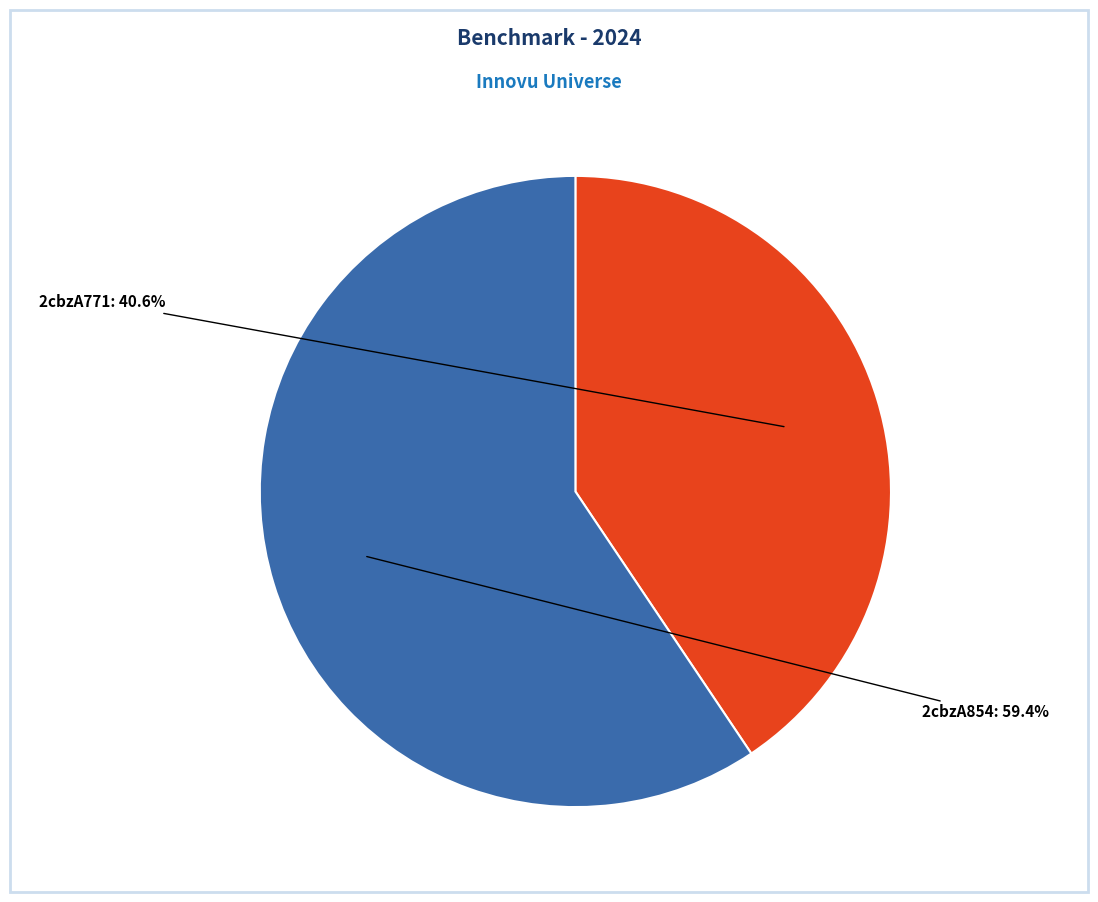

Is there a majority slice in this chart?

Yes